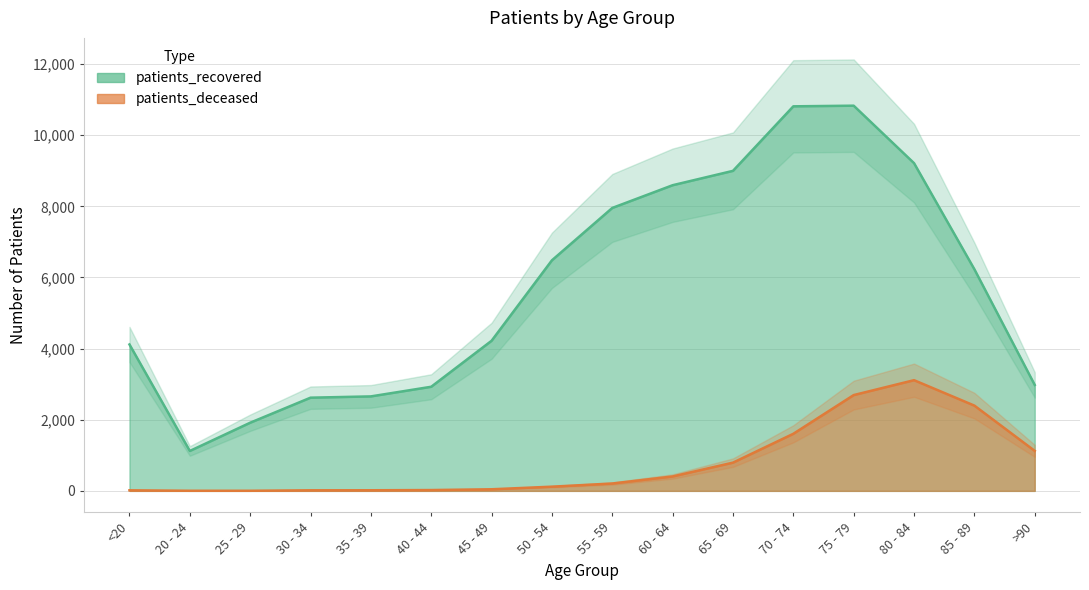

How many interior local peaks does the patients_recovered series have?

1